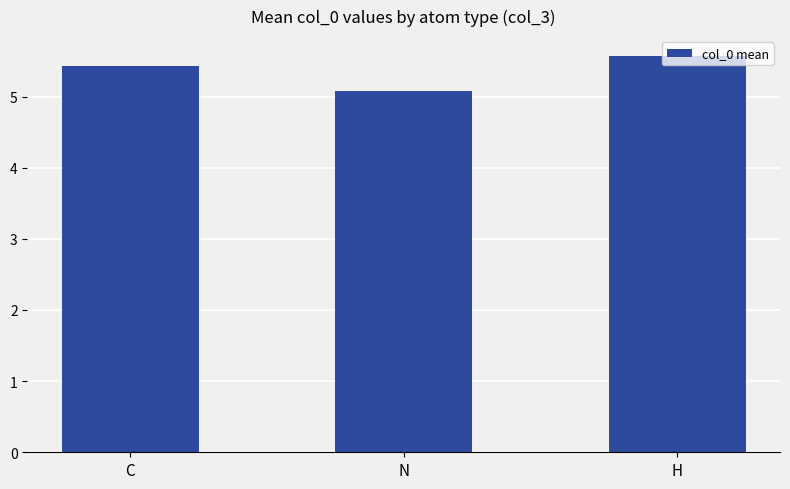

What is the minimum value shown in the chart?

5.1